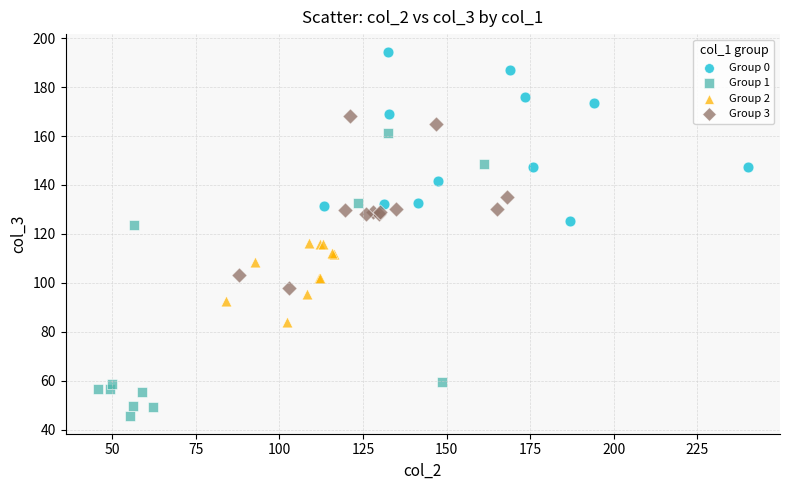

Which series contains the lowest Y value?

Group 1